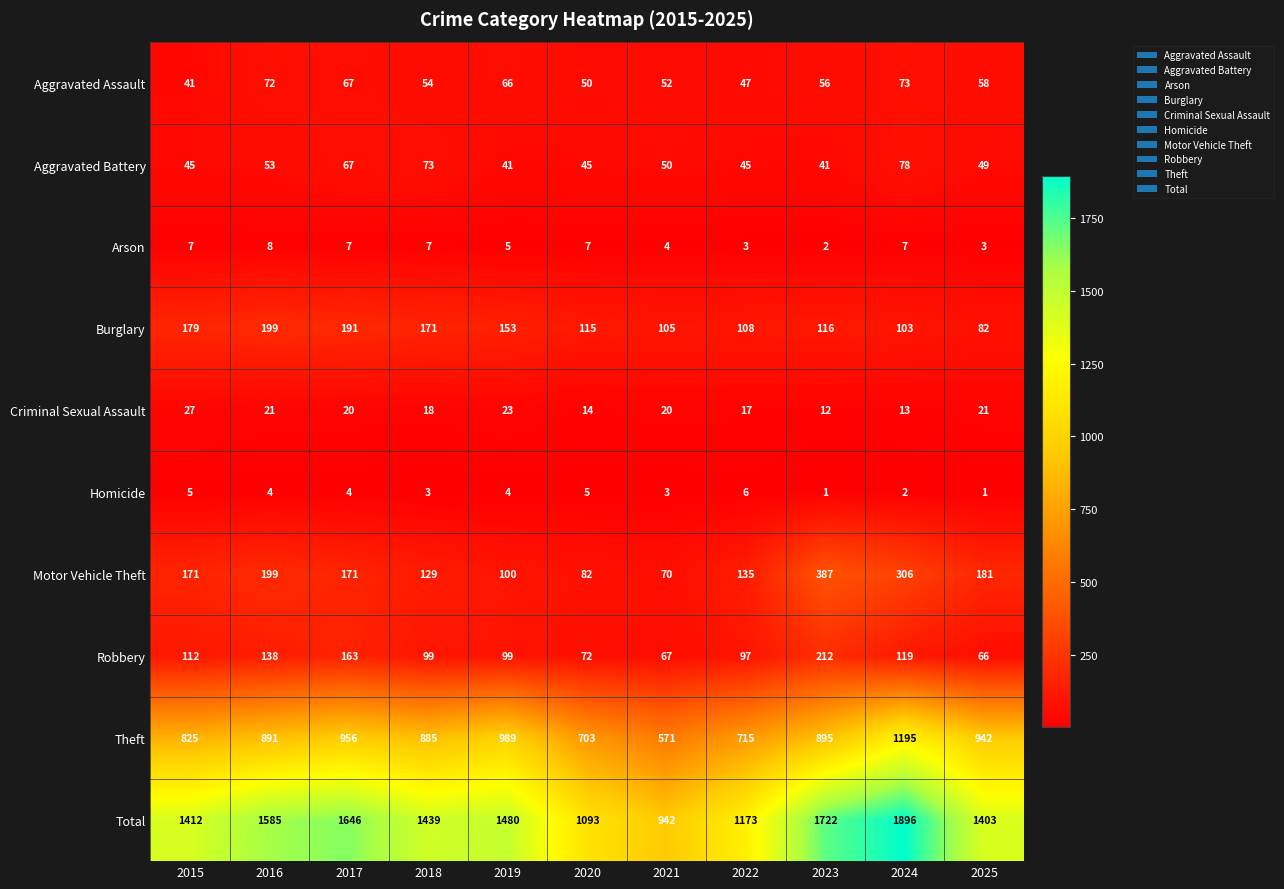

What is the difference between the Motor Vehicle Theft values at 2017 and 2022?

36